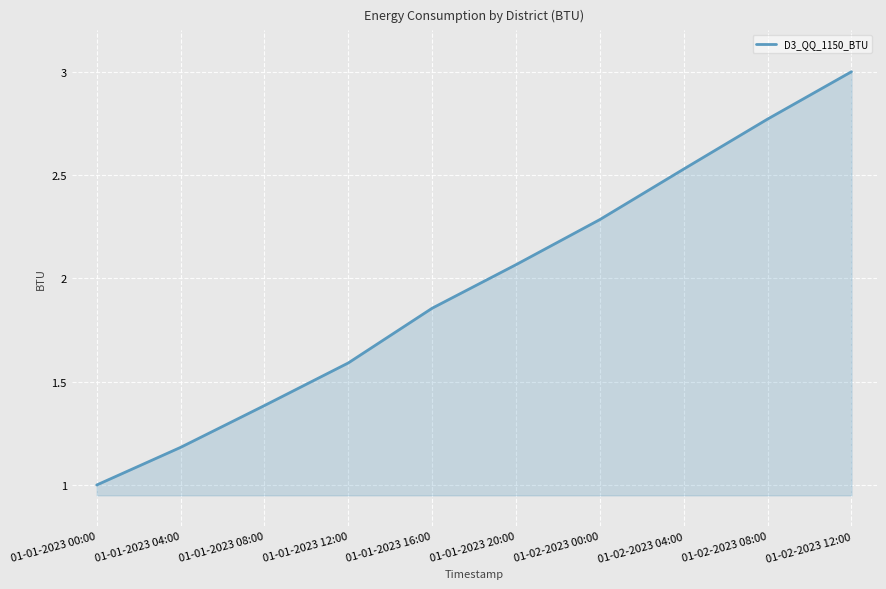

Approximately how many times larger is the value at 01-01-2023 20:00 compared to 01-02-2023 12:00?

0.7